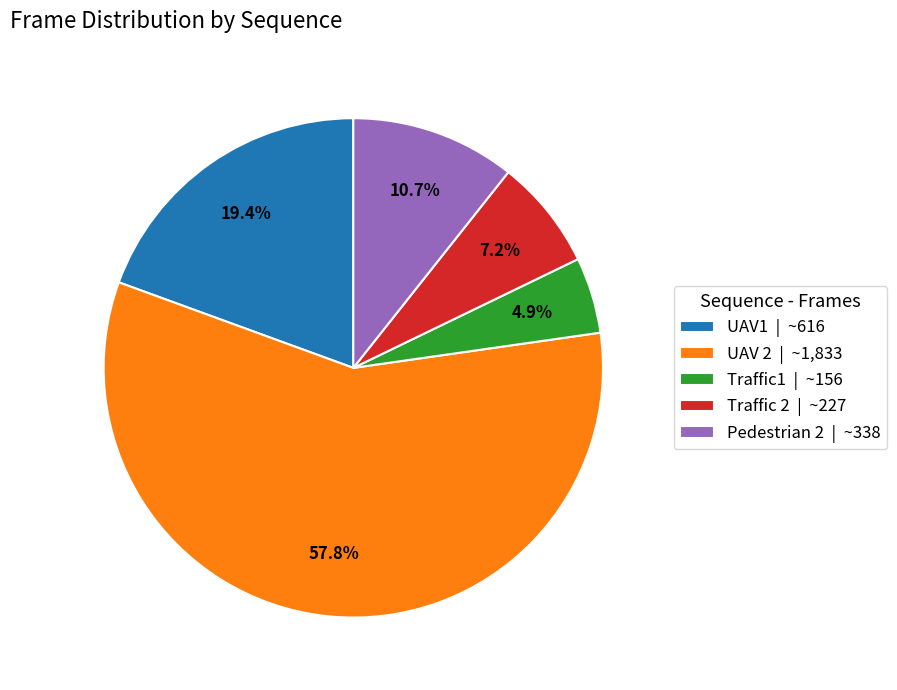

Which category accounts for the majority?

UAV 2